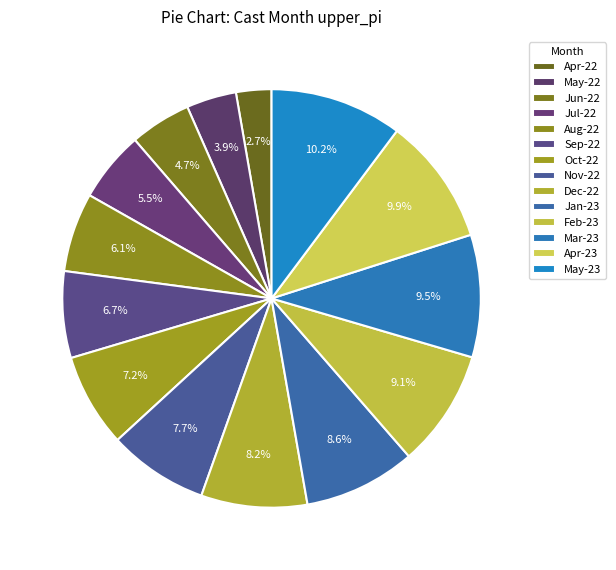

Rank the categories by value from lowest to highest.

4, 5, 6, 7, 8, 9, 10, 11, 12, 1, 2, 3, 4, 5